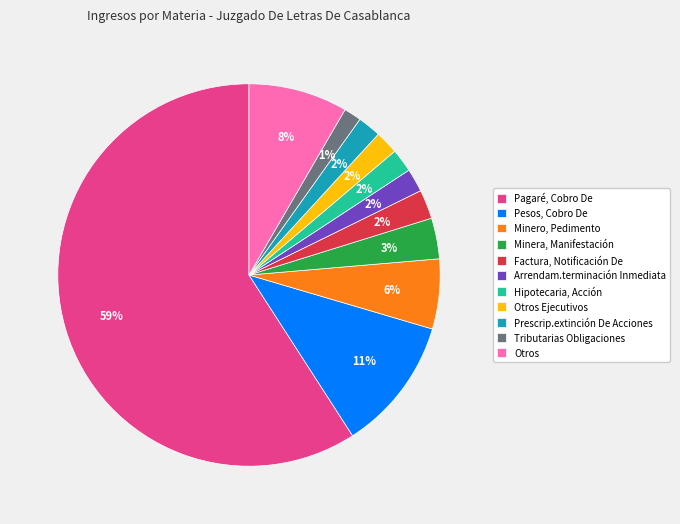

What is the largest slice in the pie chart?

Pagaré, Cobro De